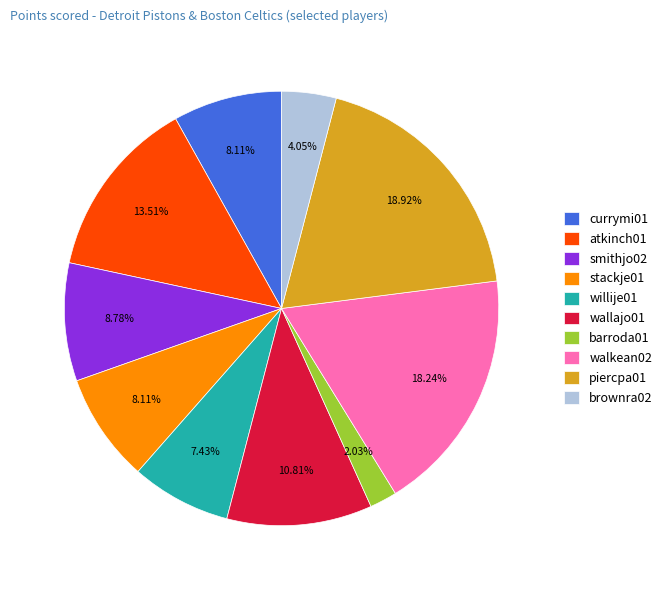

What portion of the pie excludes willije01?

92.6%